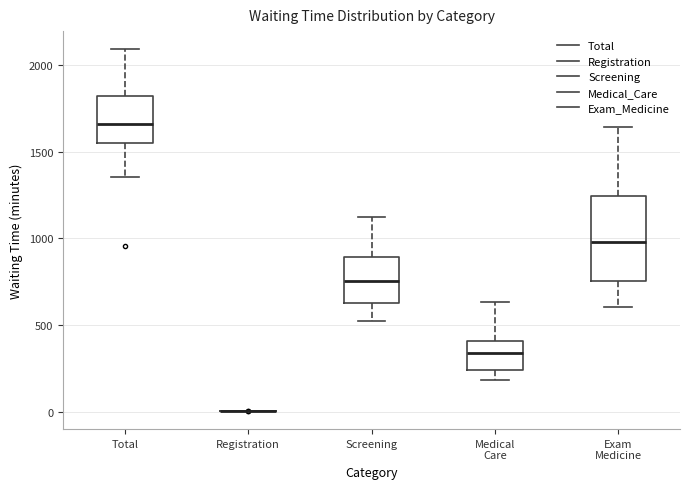

Which box is the tallest, from its lower edge to its upper edge?

Exam Medicine